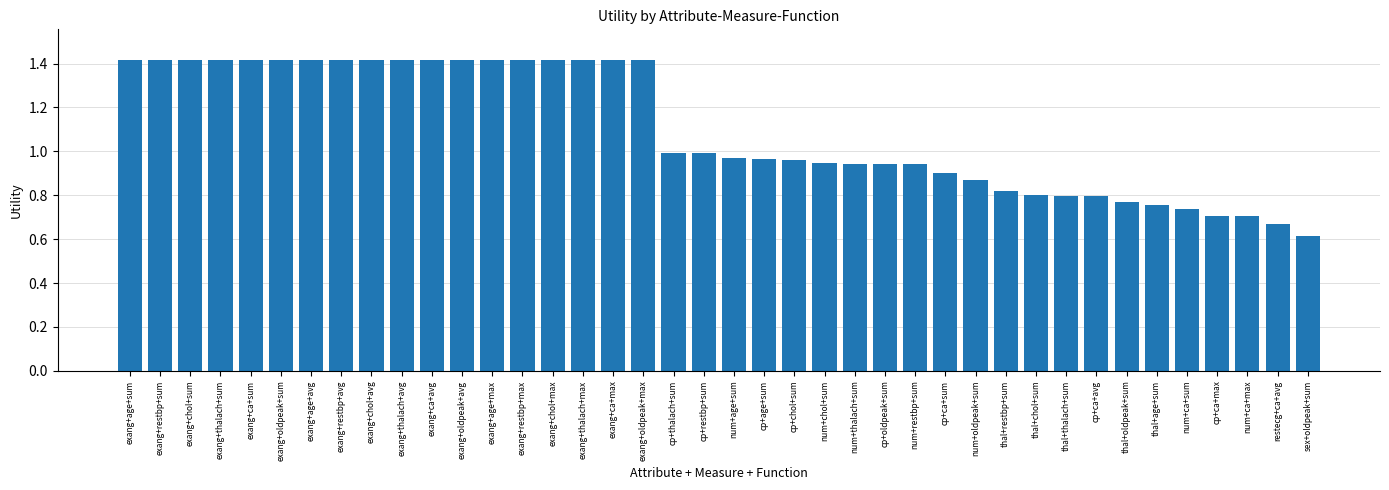

What is the value of the 14th bar from the left?

1.4